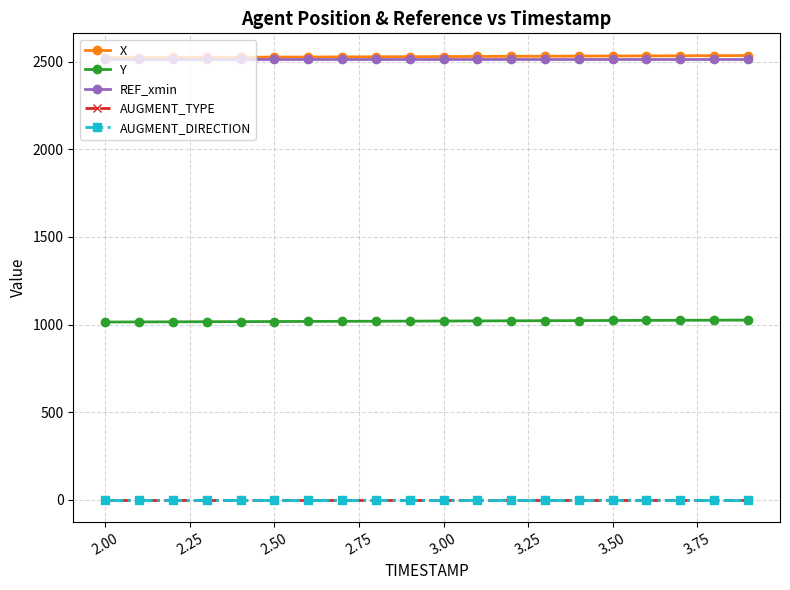

True or false: Y and AUGMENT_TYPE cross at least once.

False